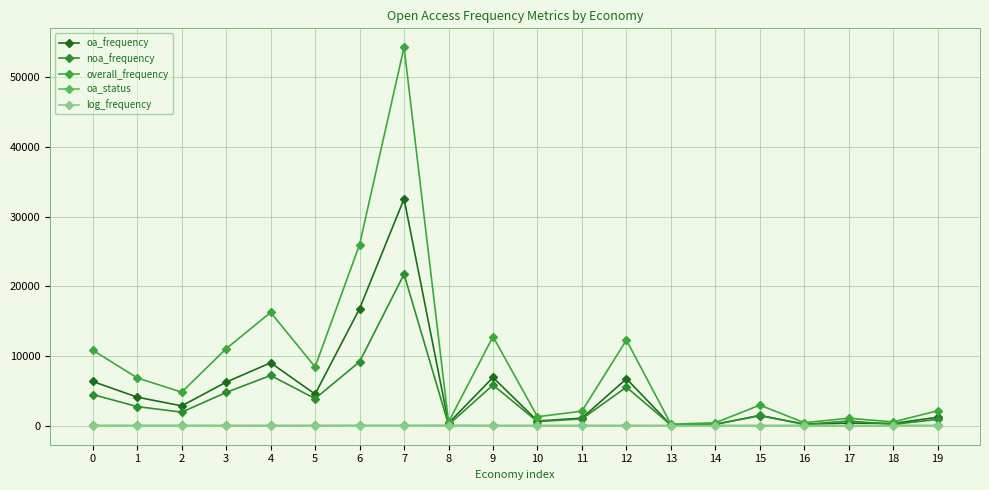

How many lines are shown in the chart?

5